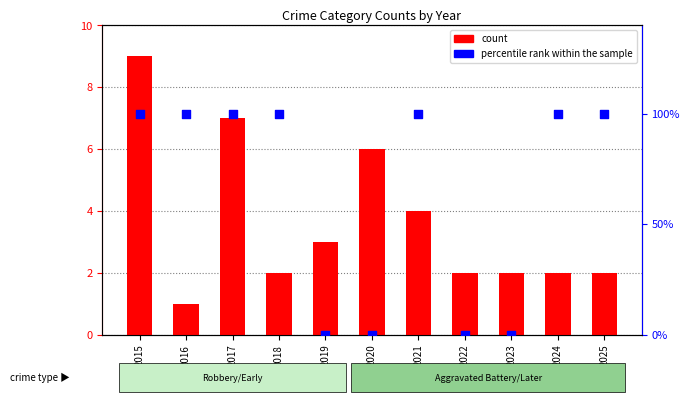

At which category is the sum across all series the highest?

2015